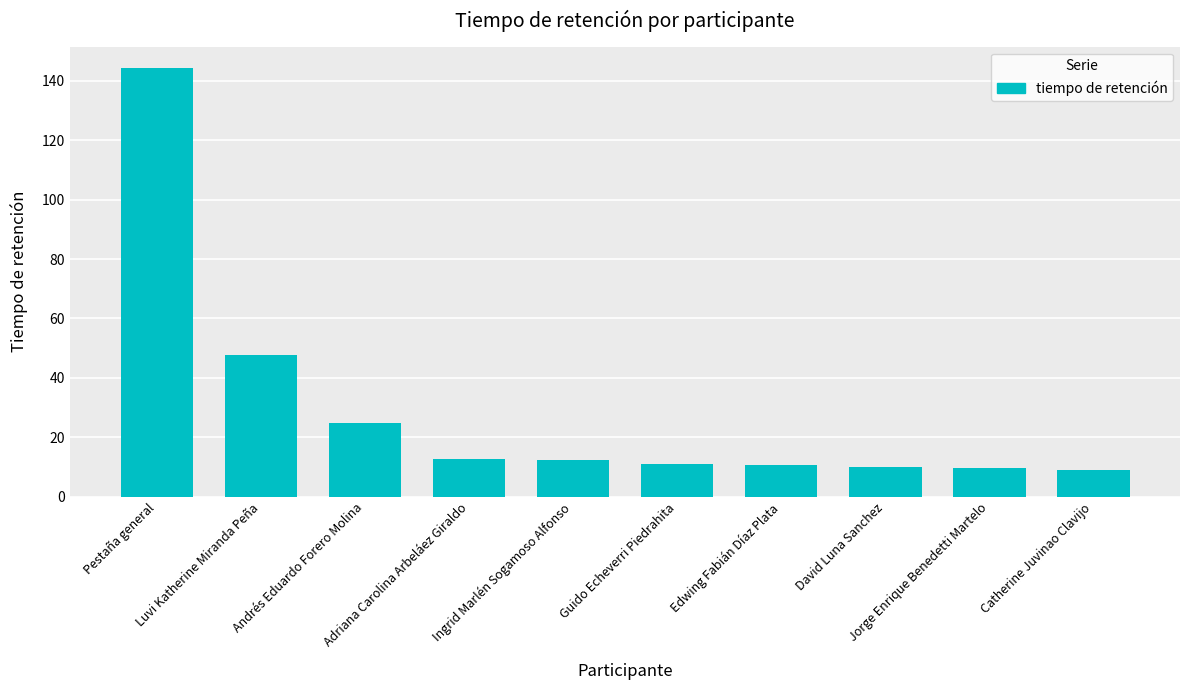

What is the difference between the maximum and minimum values?

135.2